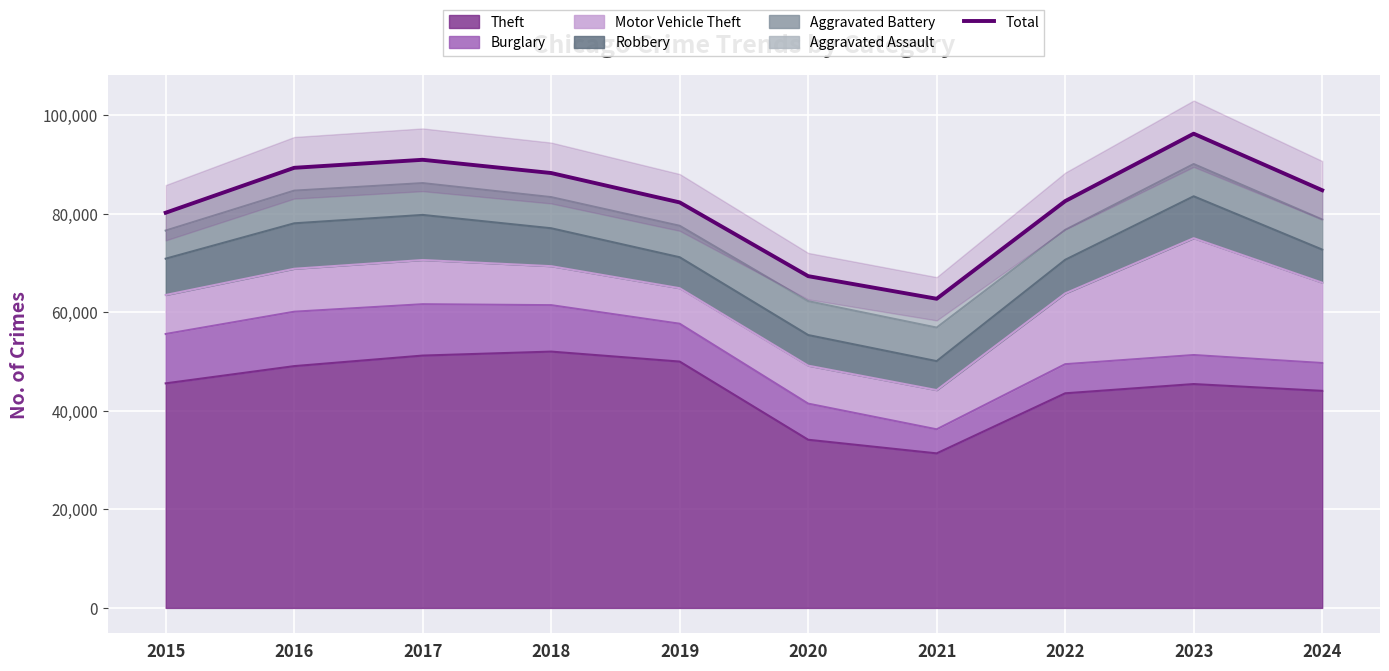

What is the value of the 3rd point from the left?

90906